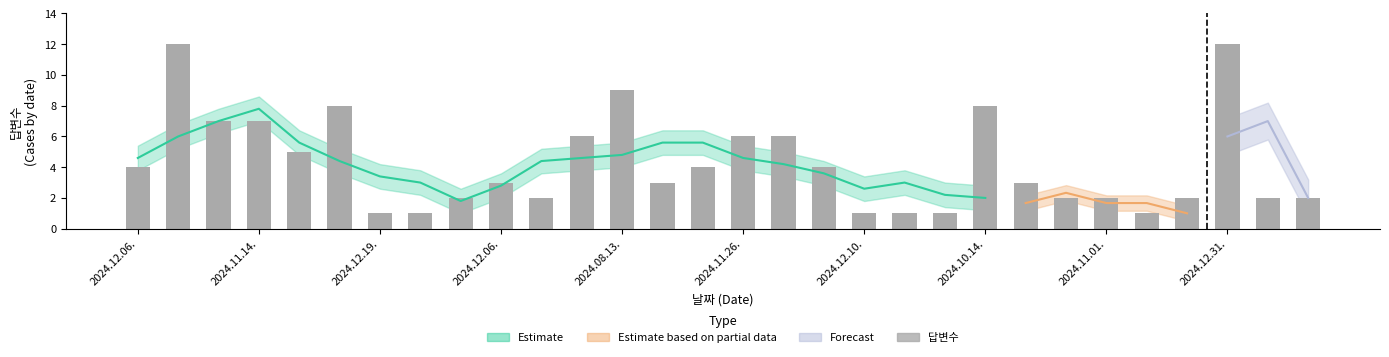

What is the sum of all values?

127